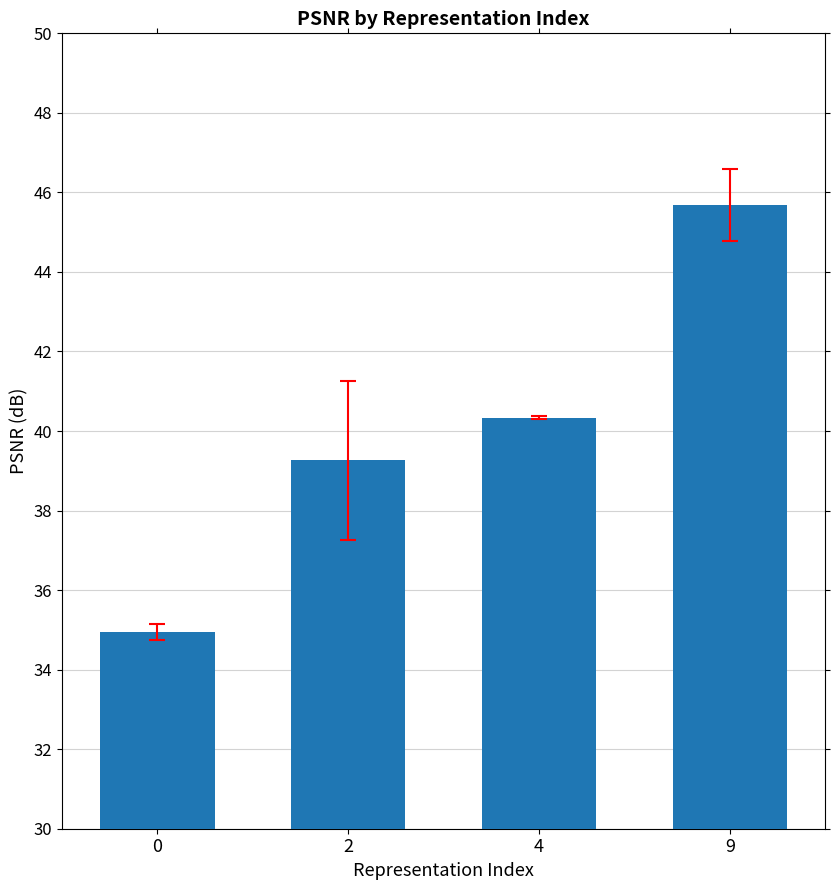

Are the bars grouped side by side (vs. stacked)?

No